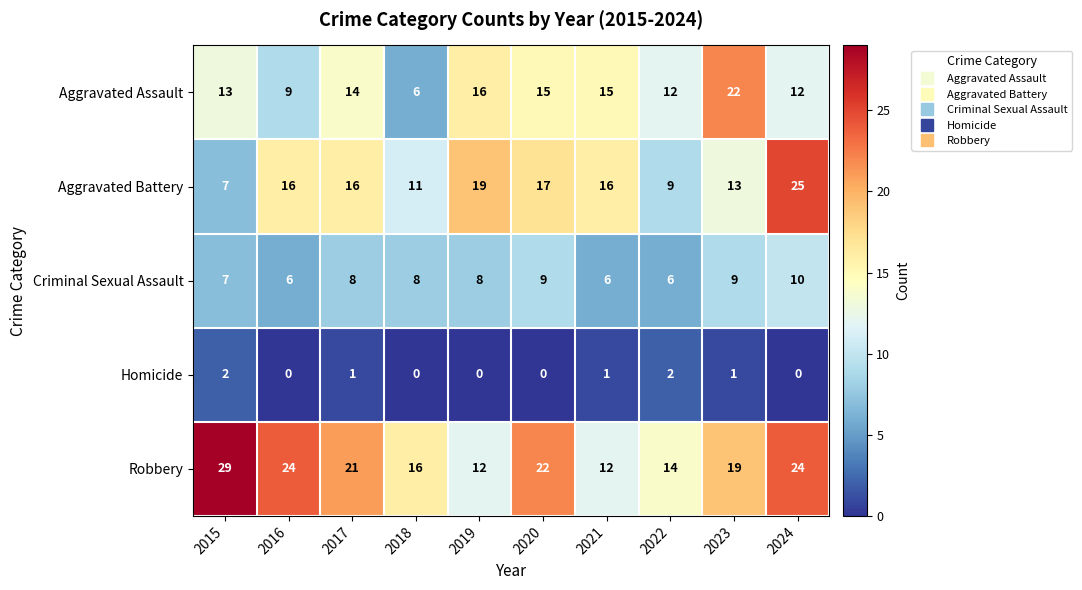

What is the average value of the Aggravated Assault series?

13